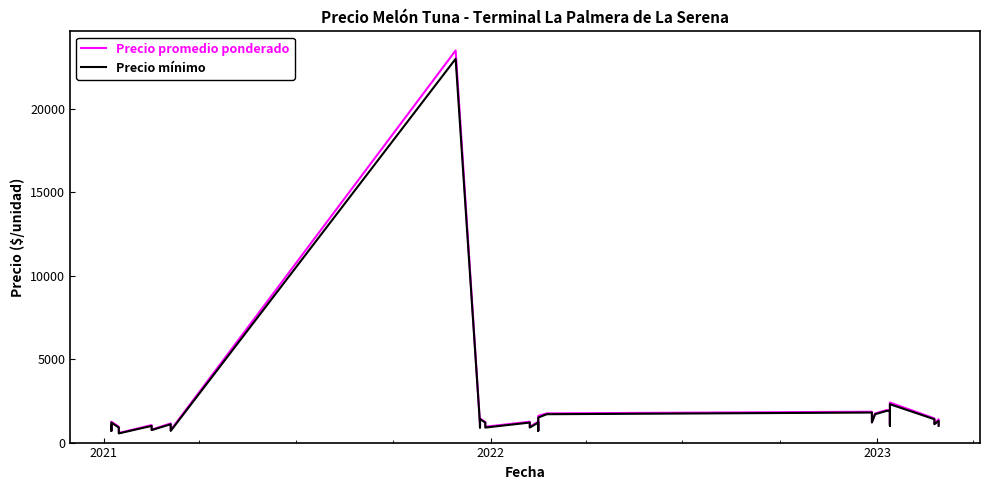

What are all the series names shown in the legend?

Precio promedio ponderado, Precio mínimo